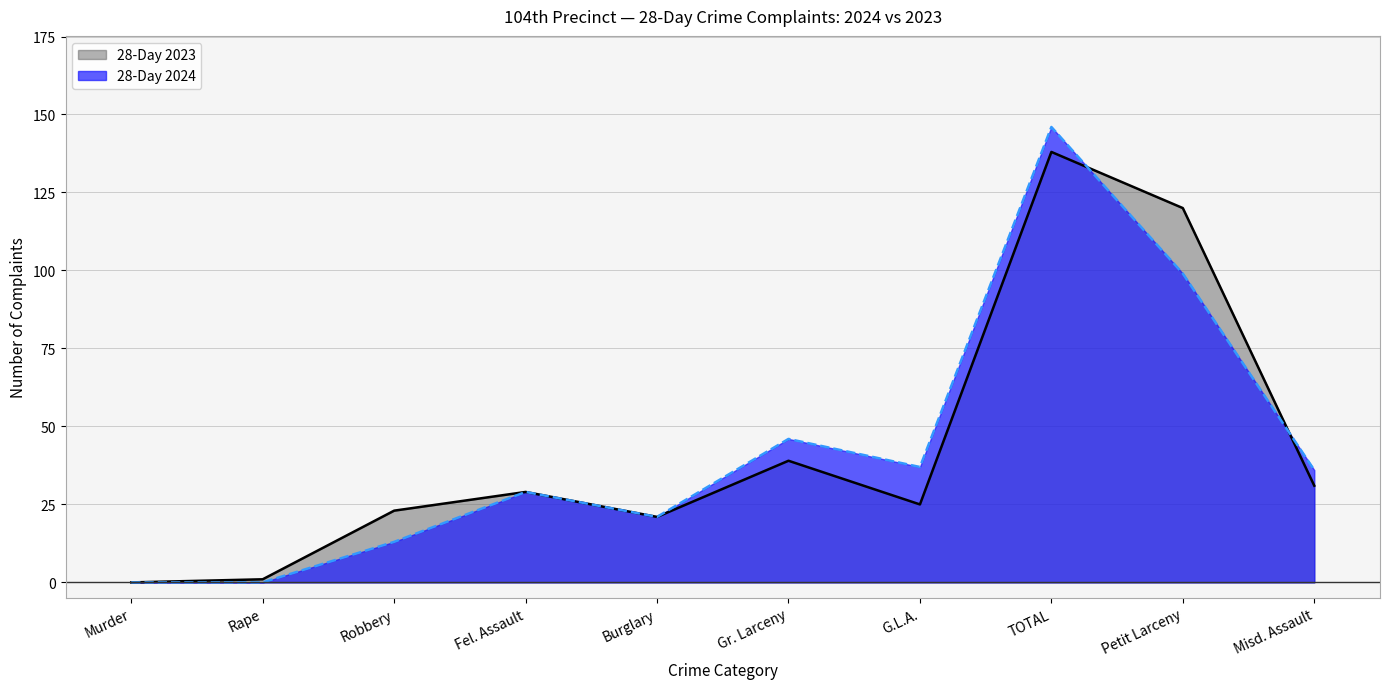

How many data points in 28-Day 2024 are less than 36?

5